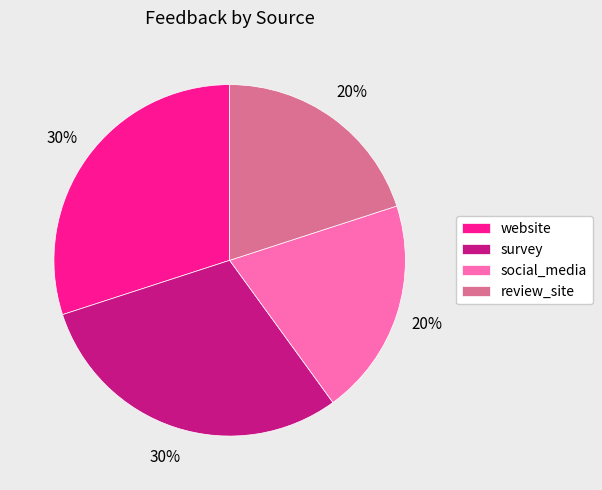

Between website and social_media, which is larger?

website